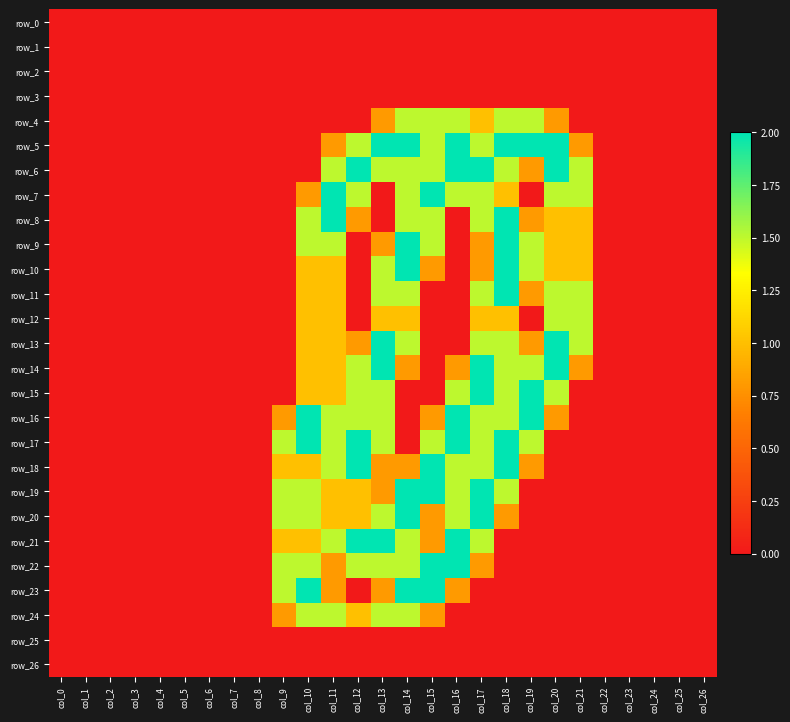

Rank the categories by row_9 value from lowest to highest.

col_0, col_1, col_2, col_3, col_4, col_5, col_6, col_7, col_8, col_9, col_12, col_16, col_22, col_23, col_24, col_25, col_26, col_13, col_17, col_20, col_21, col_10, col_11, col_15, col_19, col_14, col_18